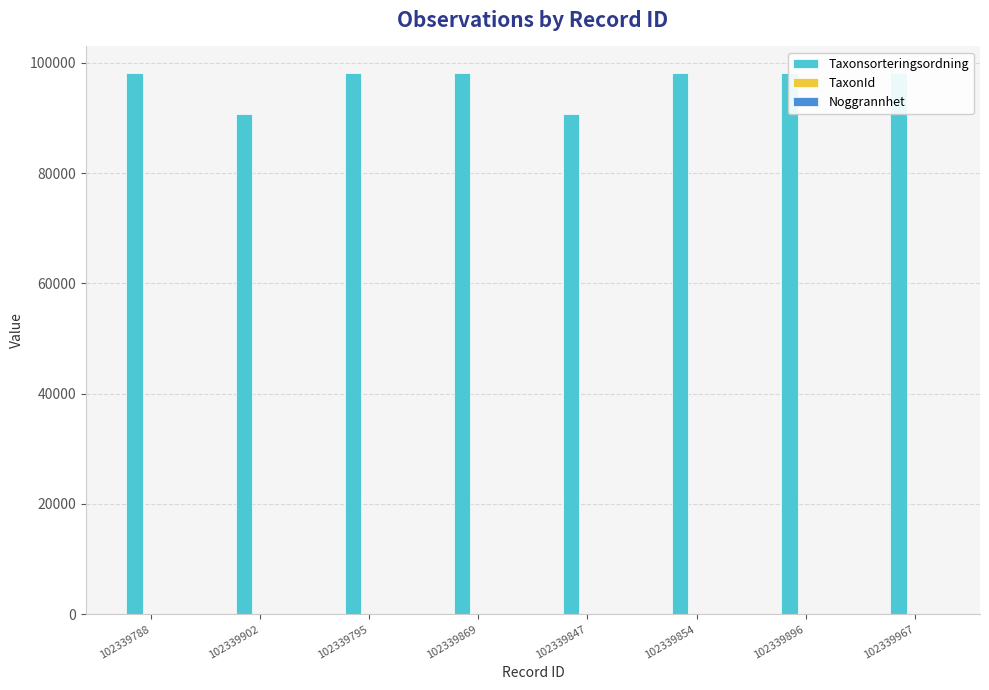

Reading left to right, transcribe all the data shown in this chart.

Taxonsorteringsordning: 98056.0	90679.0	98056.0	98056.0	90679.0	98056.0	98056.0	98056.0
TaxonId: 220.8	1.2	220.8	220.8	1.2	220.8	220.8	220.8
Noggrannhet: 25.0	25.0	25.0	25.0	25.0	25.0	25.0	25.0